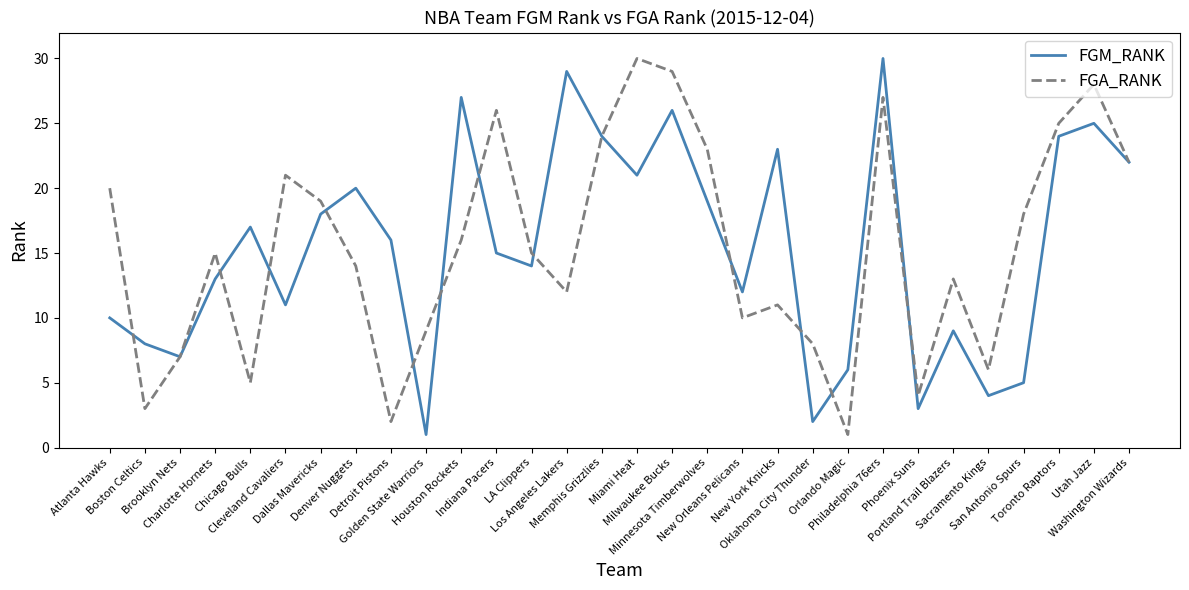

What is the maximum value shown in the chart?

30